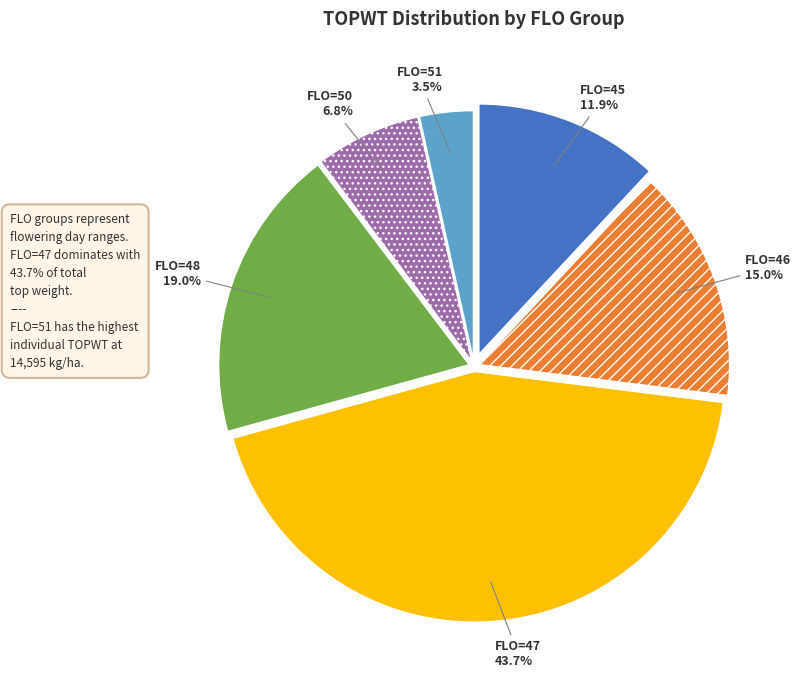

Does FLO=46 account for over 50% of the chart?

No